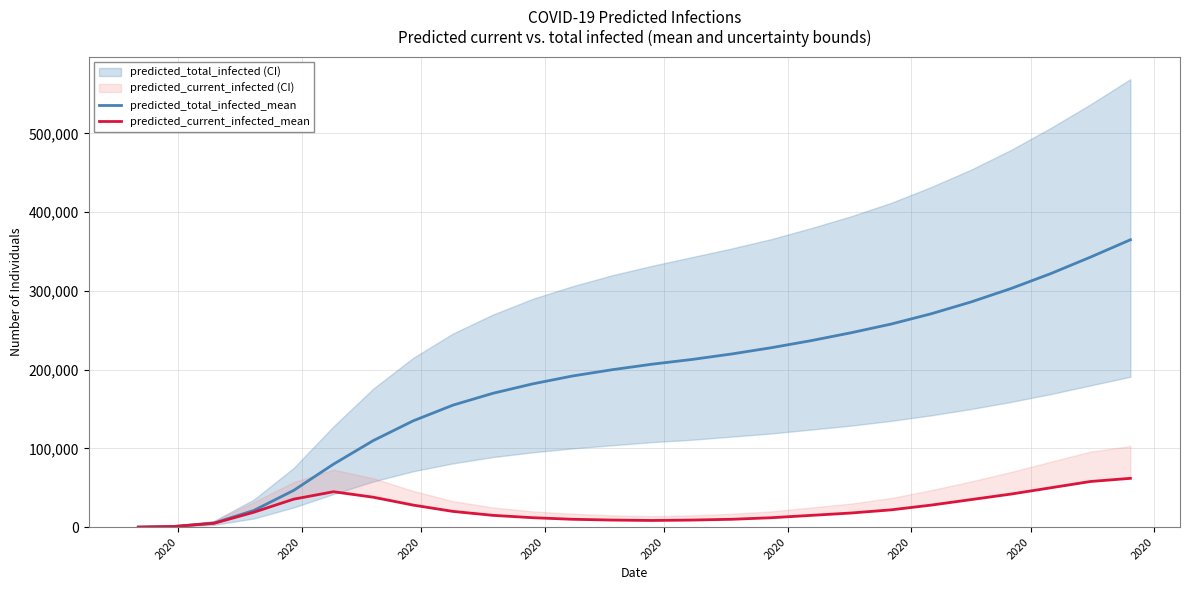

Where is predicted_current_infected_mean nearest to the value 31037?

2020